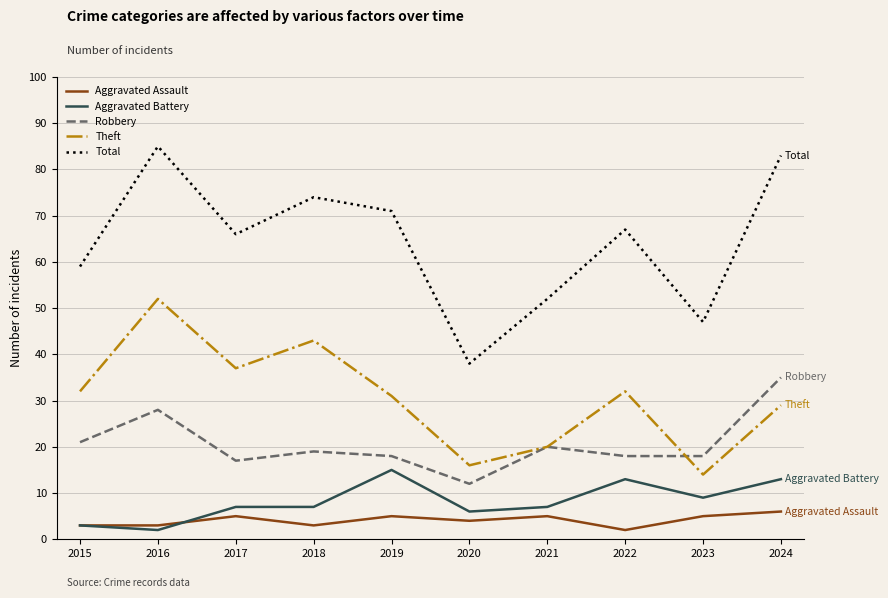

What is the difference between the maximum and minimum values in the Total series?

47